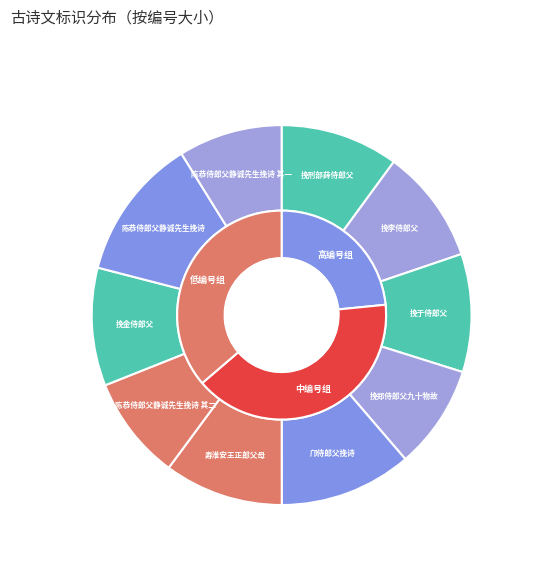

Rank the categories by value from lowest to highest.

陈恭侍郎父静诚先生挽诗 其一, 陈恭侍郎父静诚先生挽诗 其二, 挽郑侍郎父九十物故, 挽李侍郎父, 挽金侍郎父, 挽于侍郎父, 挽刑部薛侍郎父, 寿淮安王正郎父母, 邝侍郎父挽诗, 陈恭侍郎父静诚先生挽诗